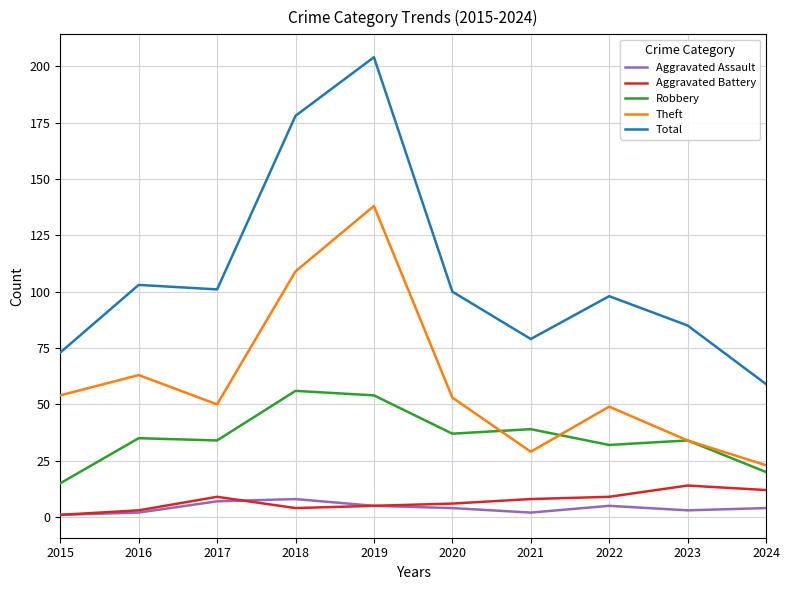

True or false: Total has more than 2 interior local peaks.

True